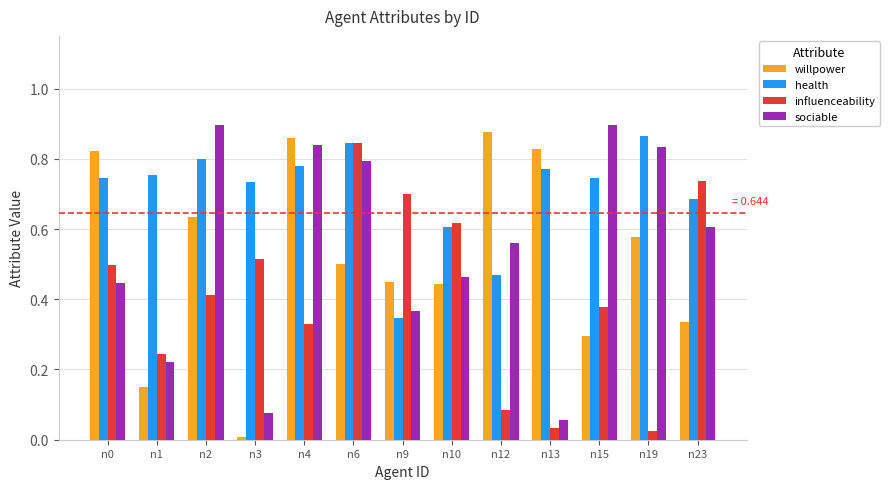

Are the bars horizontal?

No